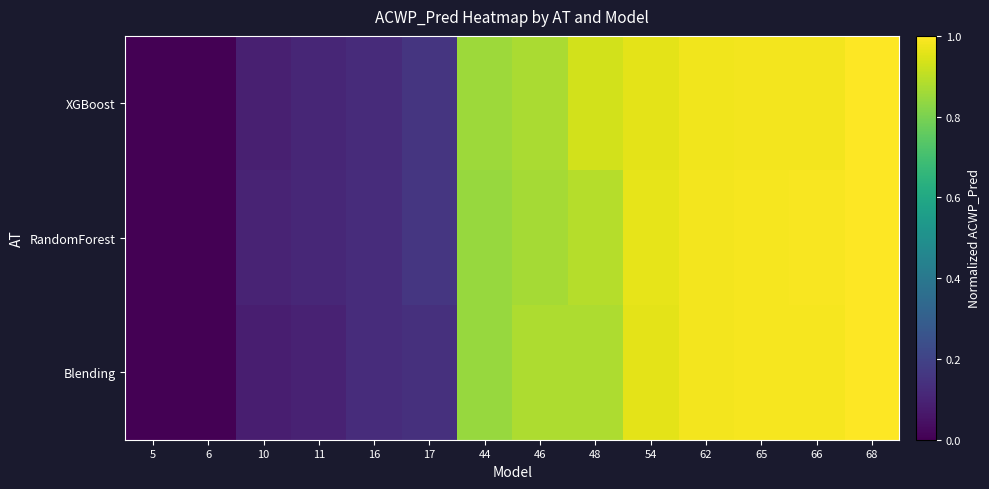

Rank the series by their maximum value, from lowest to highest.

XGBoost, RandomForest, Blending